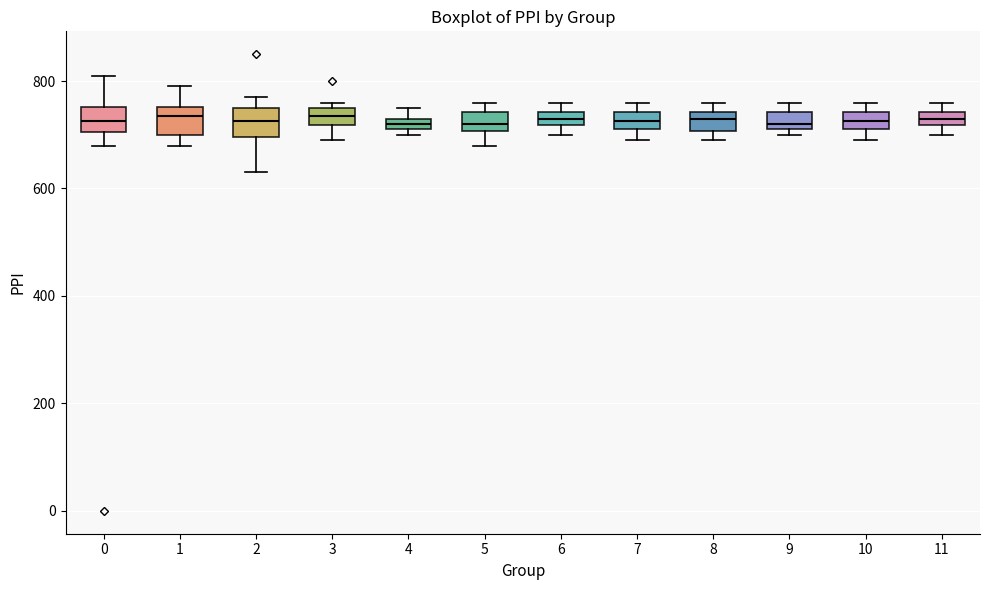

Where does the lower whisker of the box at x = 3 end on the y-axis? The values are not printed on the chart, so give them approximately, as read against the axis.

700